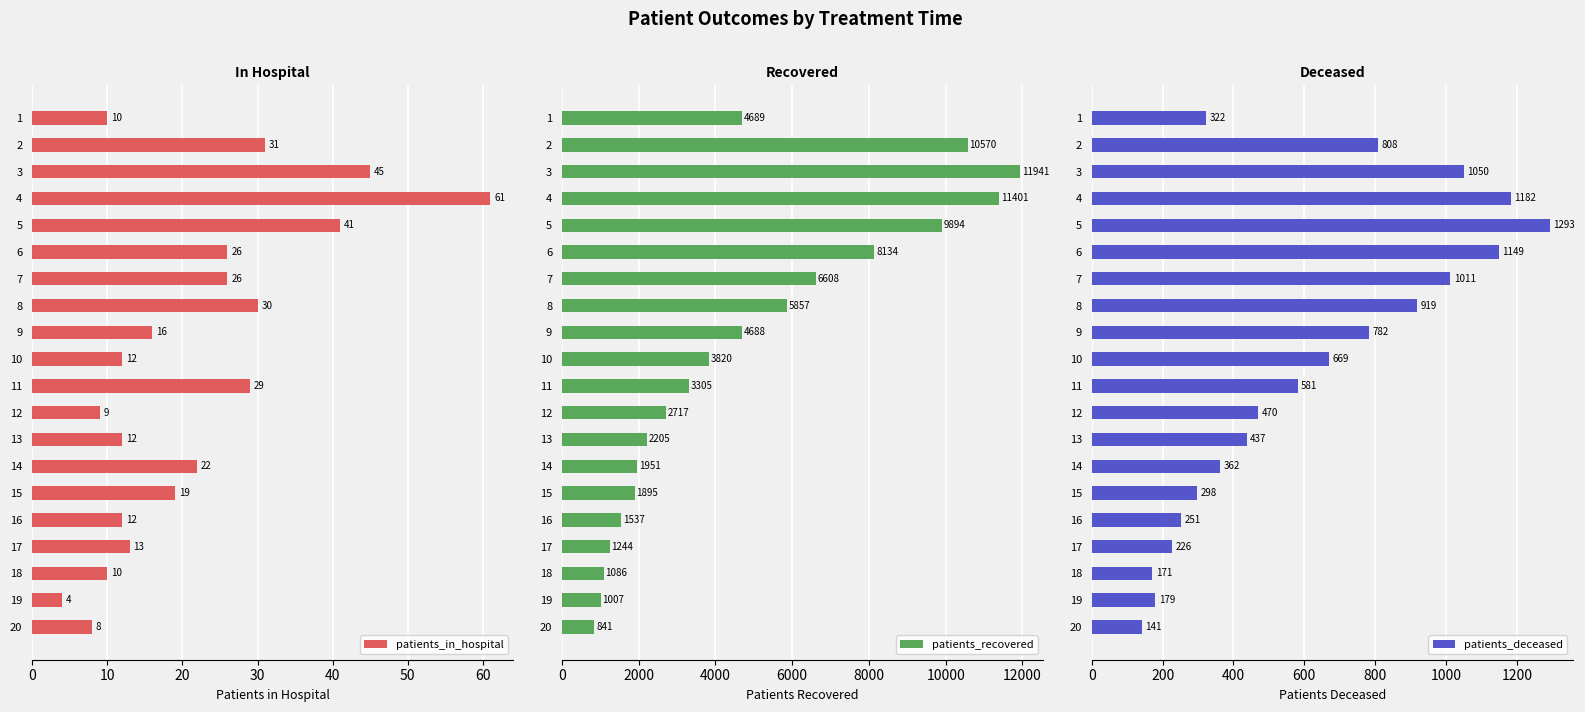

How many values in the patients_deceased series exceed 581?

9